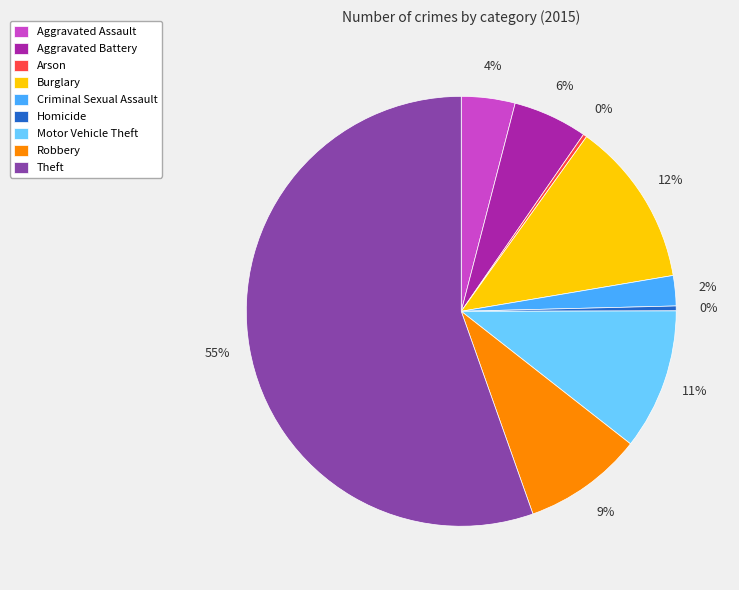

Do Theft and Aggravated Assault together represent more than half of the pie?

Yes